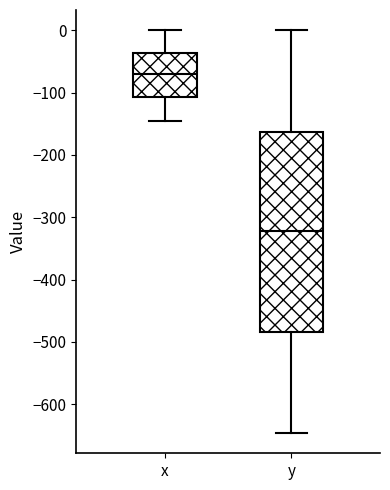

Where does the upper whisker of the box for y end on the y-axis? The values are not printed on the chart, so give them approximately, as read against the axis.

0